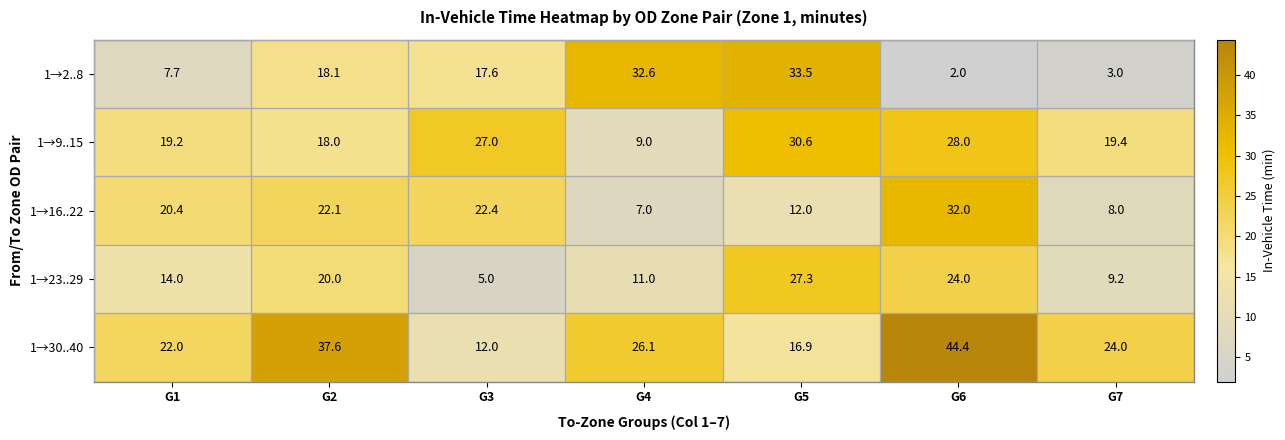

Is it true that 1→23..29 equals 24.0 at G6?

True